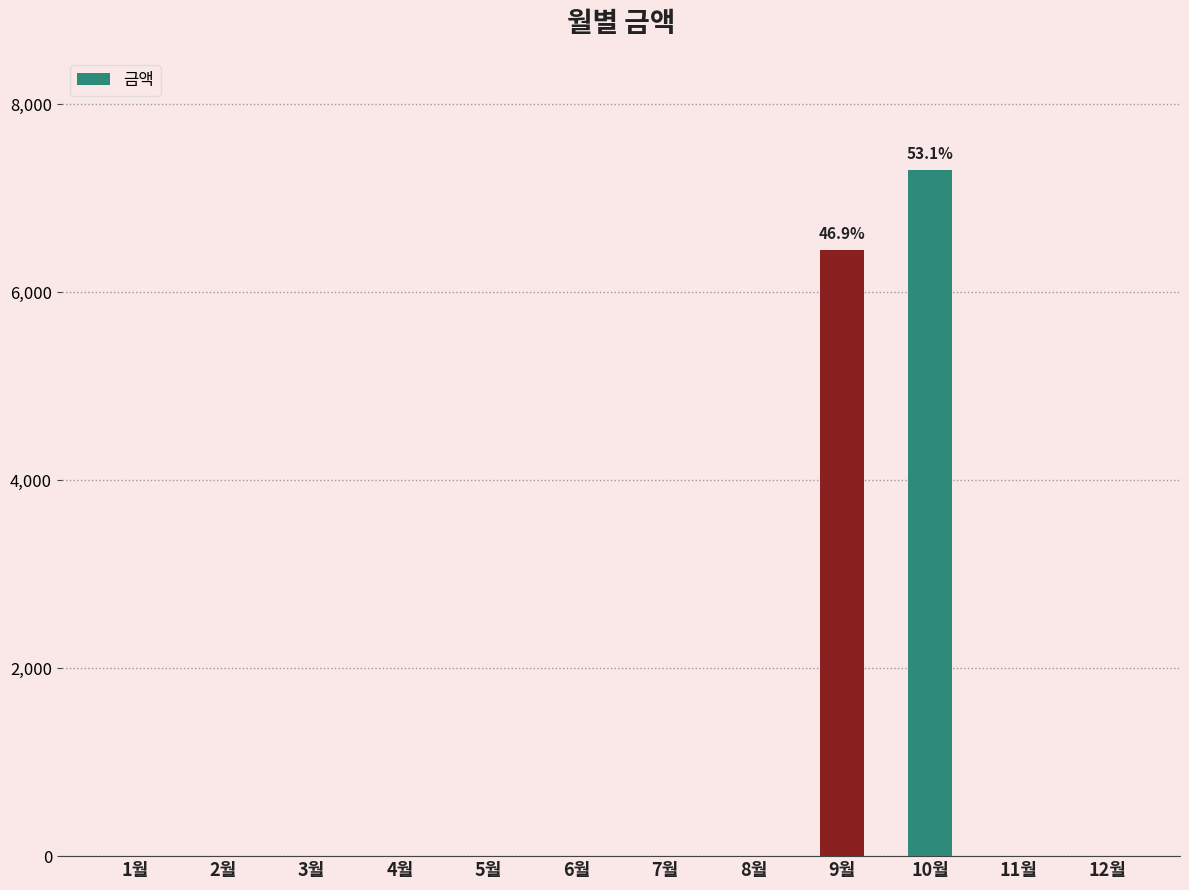

Reading left to right, list all the values displayed in this chart.

0	0	0	0	0	0	0	0	6450	7300	0	0